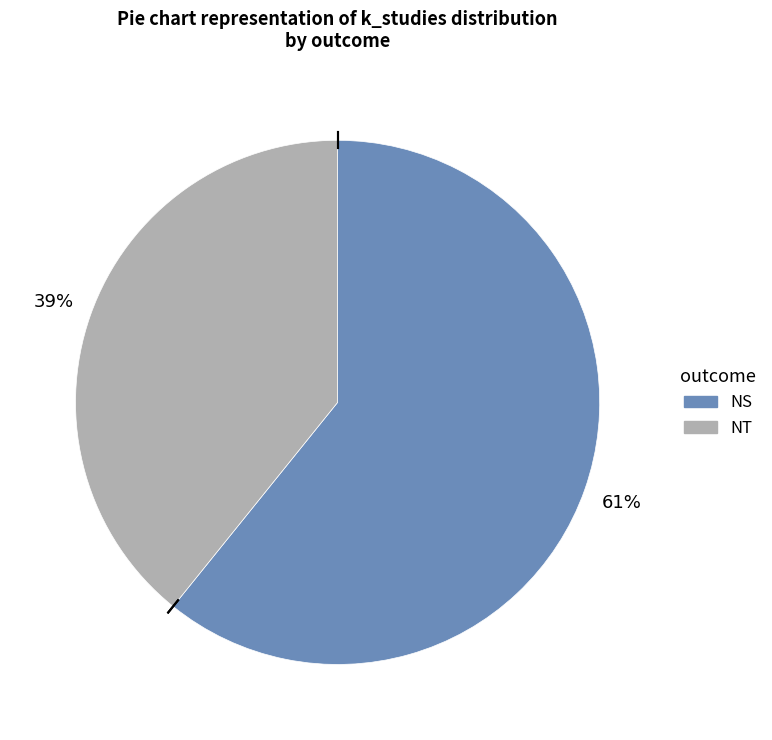

Is it true that NS is 61% of the pie?

True